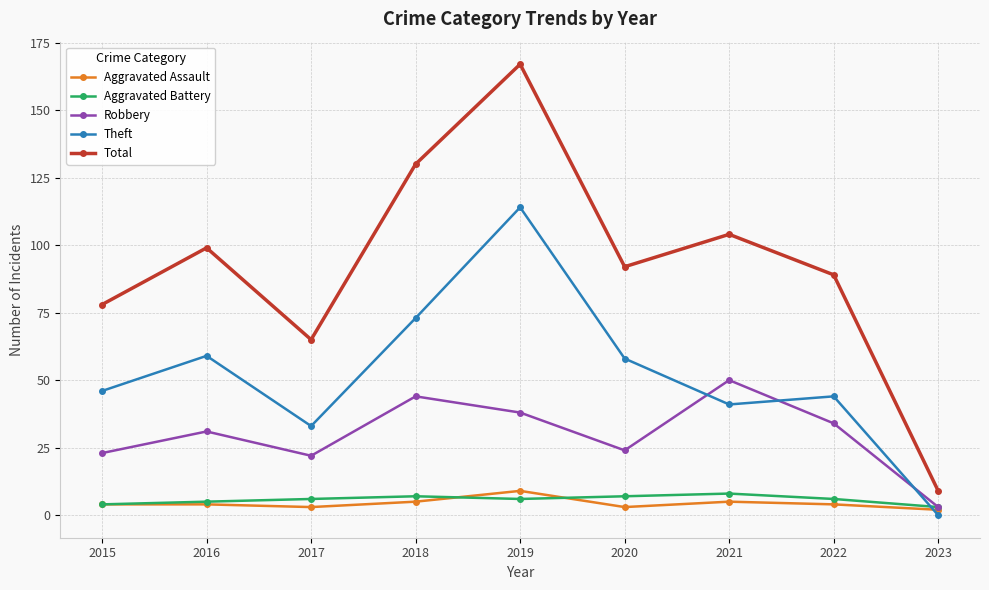

The value of Theft at 2018 is 29. True or false?

False